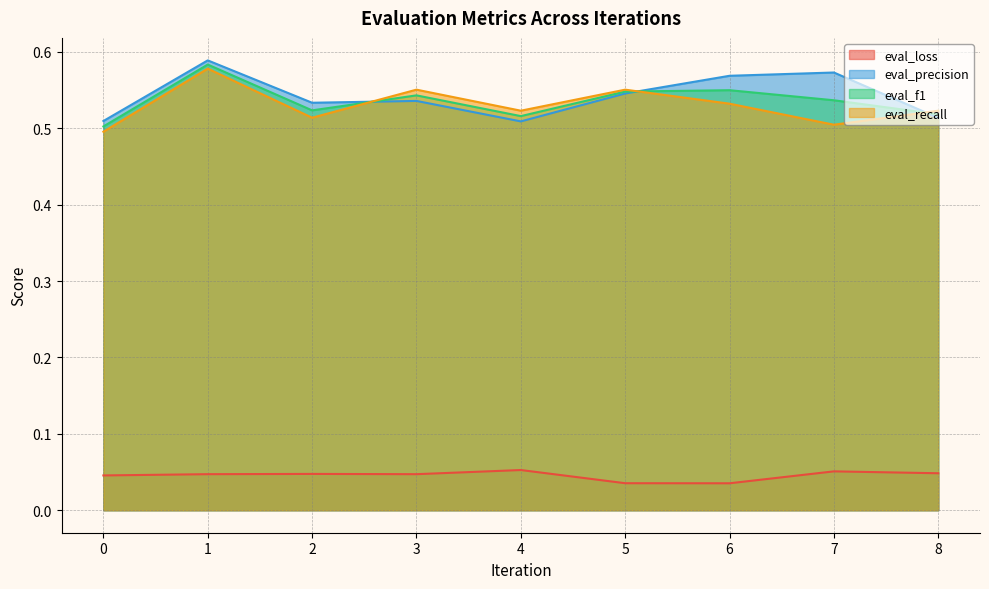

The eval_loss series shows 0.1 at 7. True or false?

True